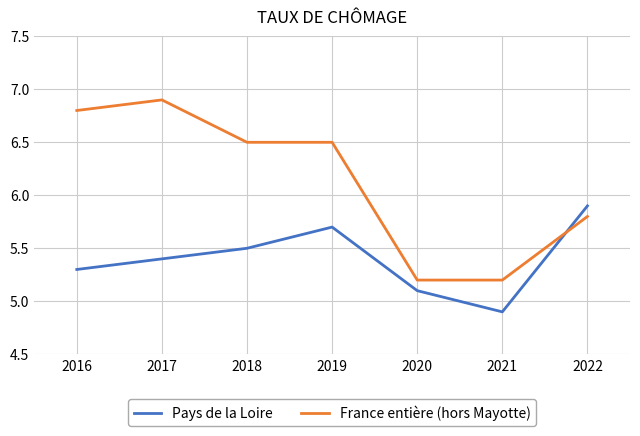

Which series has the largest total across all categories?

France entière (hors Mayotte)